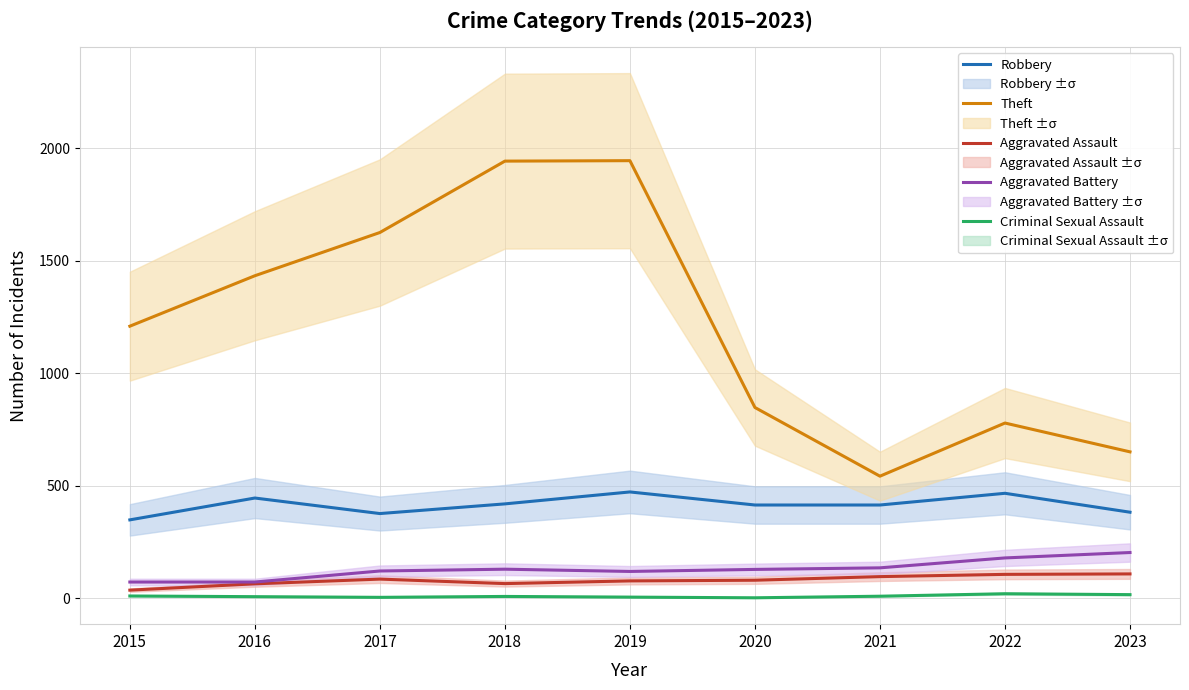

True or false: Robbery has a value of 709 at 2022.

False